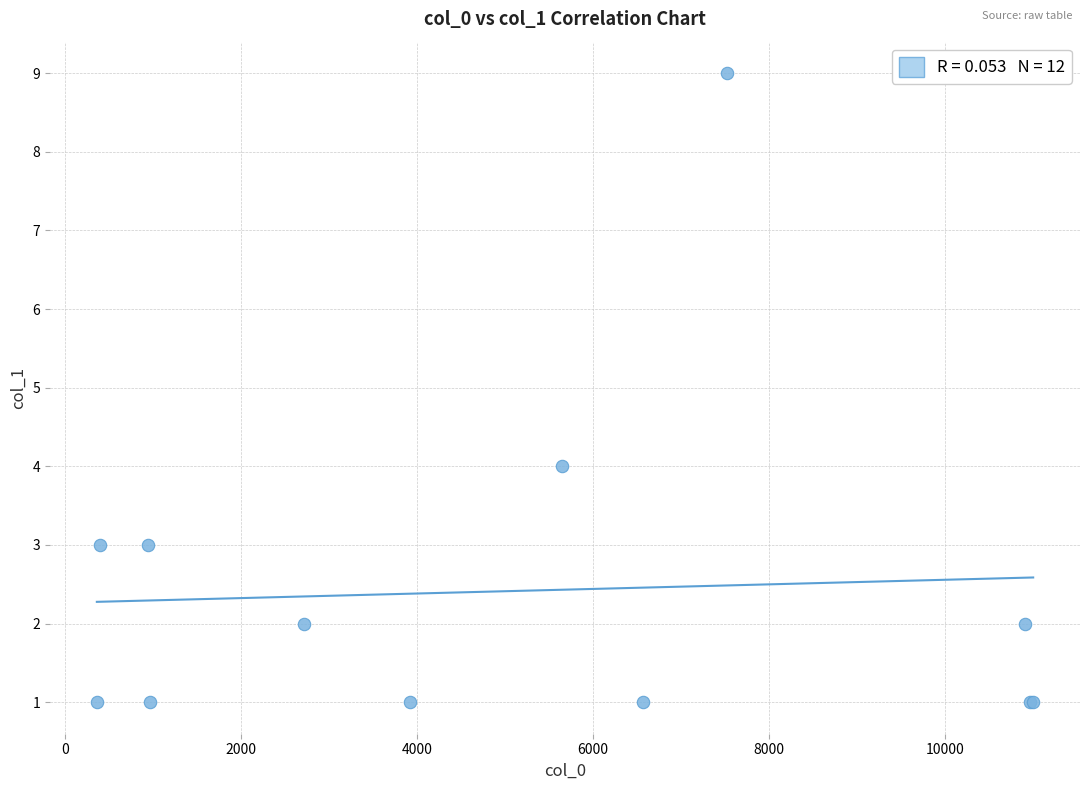

What Y value in the scatter plot is closest to 5?

4